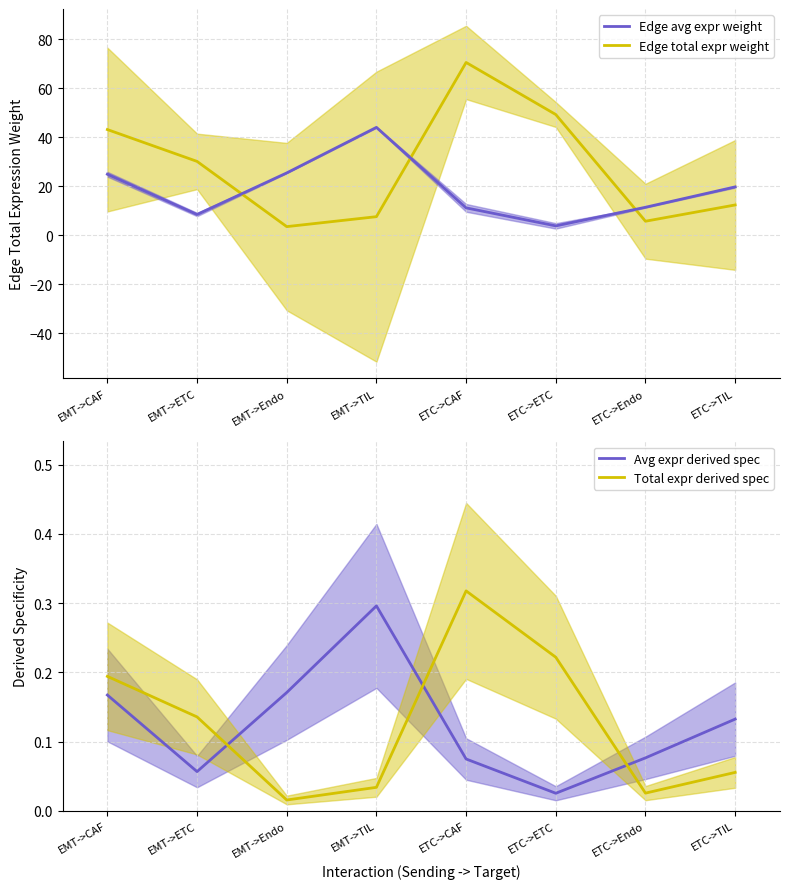

What is the label of the 8th point from the right?

EMT->CAF